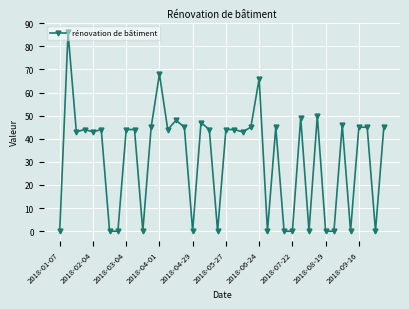

What is the value of the 18th point from the left?

47